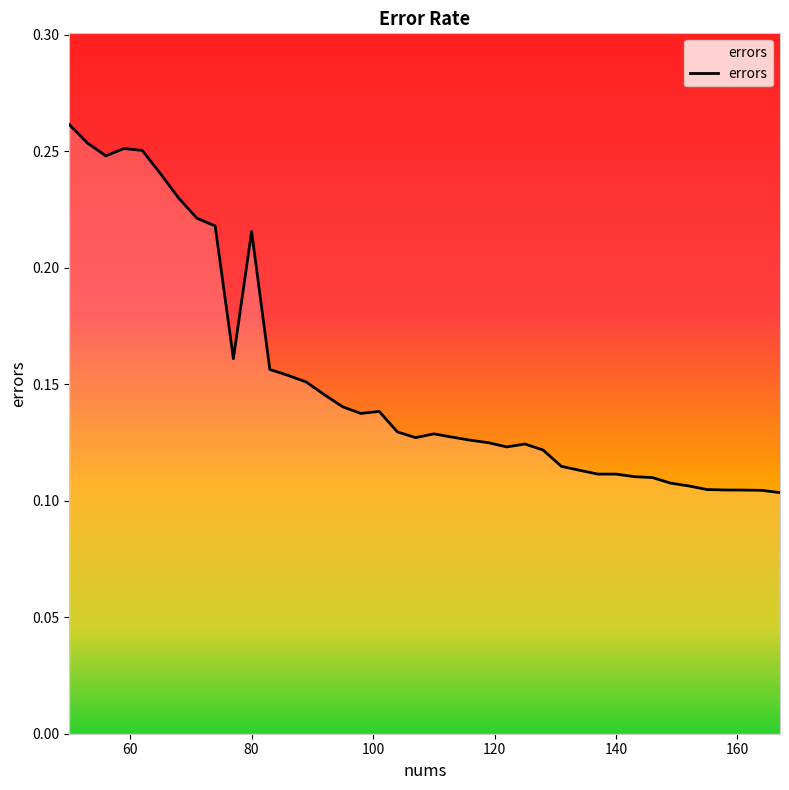

Count the number of categories in the chart.

40